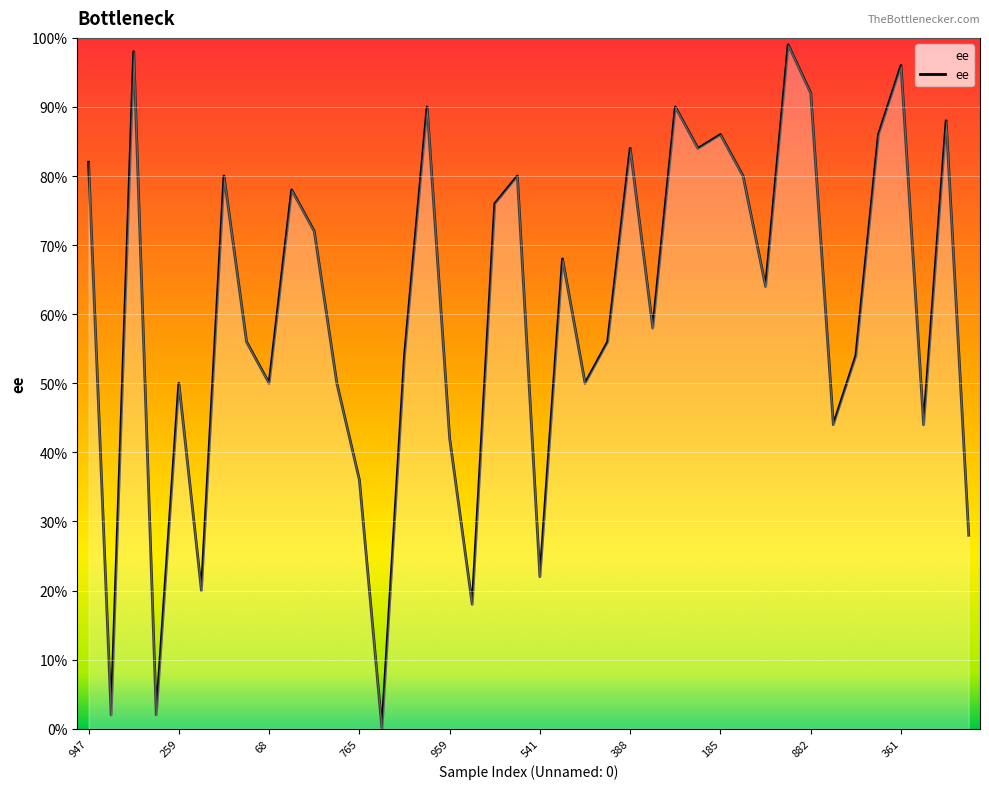

What is the difference between the maximum and minimum values?

99